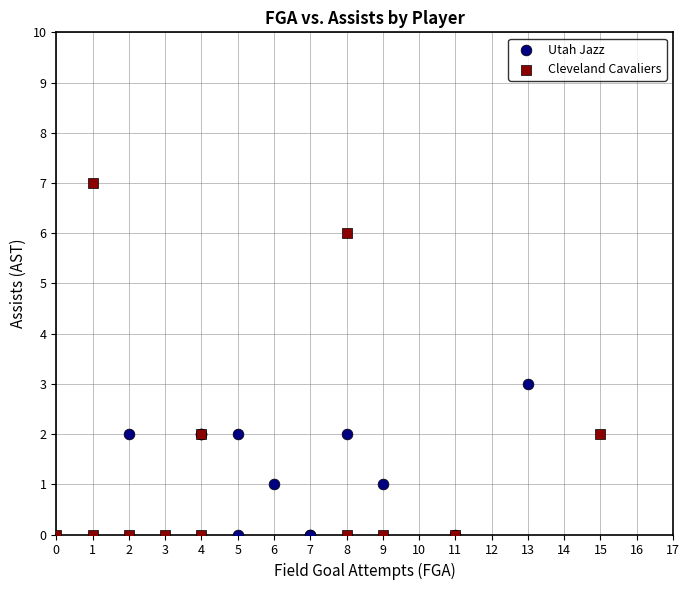

Which series contains the highest Y value?

Cleveland Cavaliers